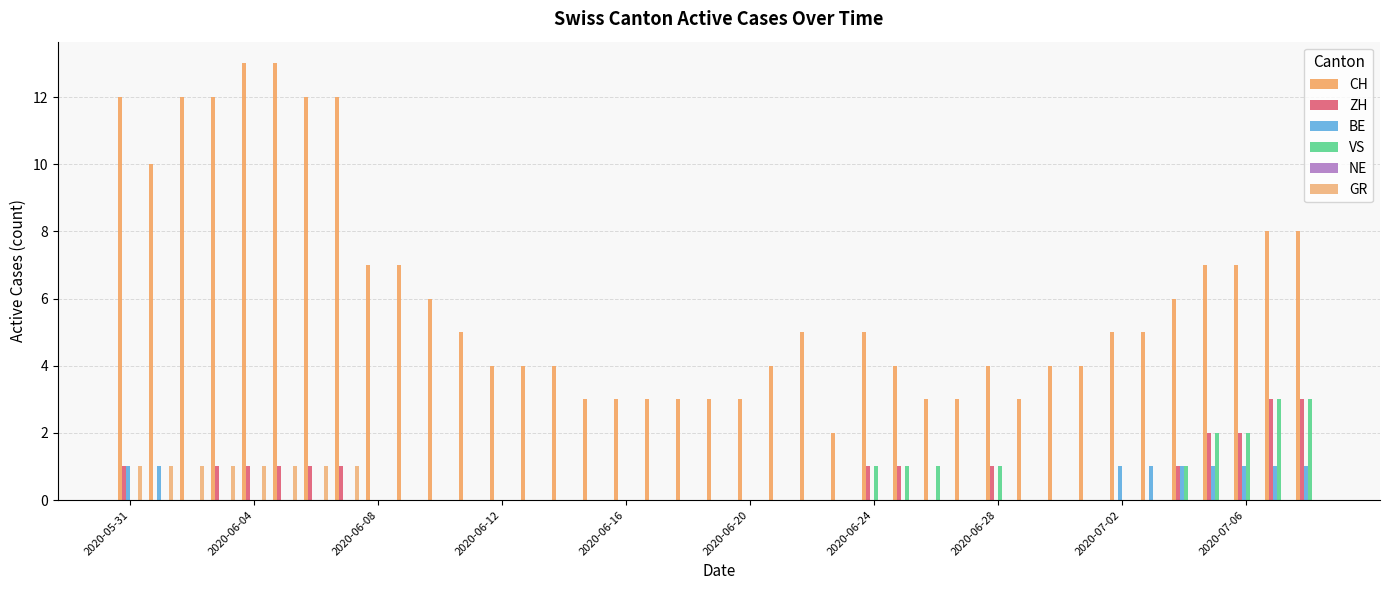

Does the chart contain stacked bars?

No